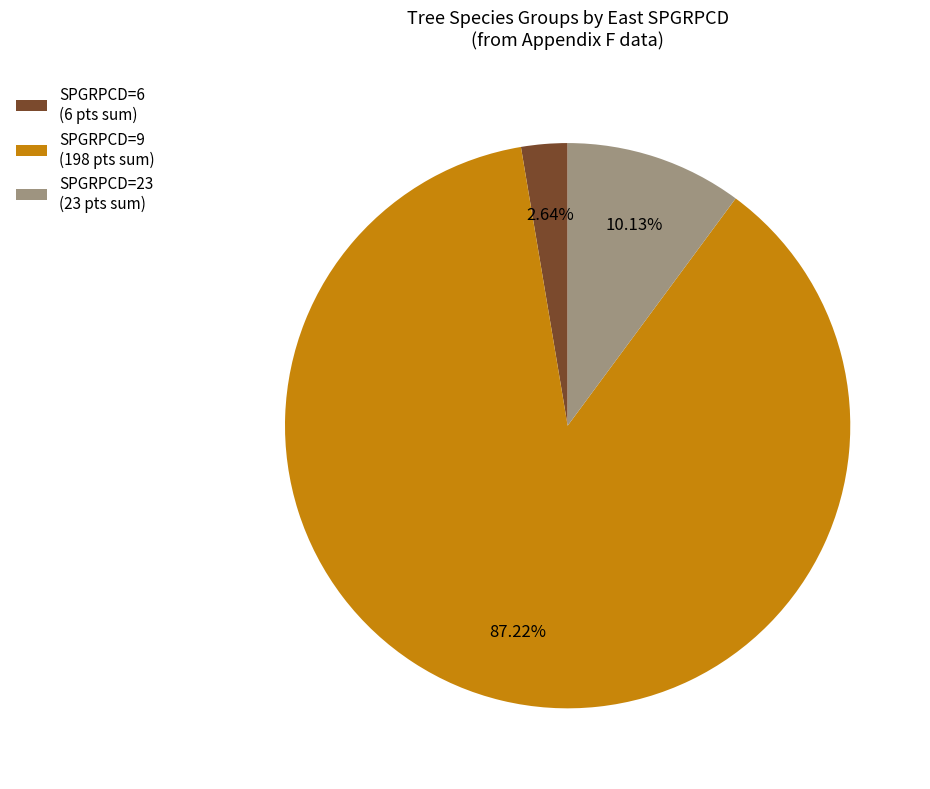

Rank the categories by value from lowest to highest.

SPGRPCD=6 (6 pts sum), SPGRPCD=23 (23 pts sum), SPGRPCD=9 (198 pts sum)